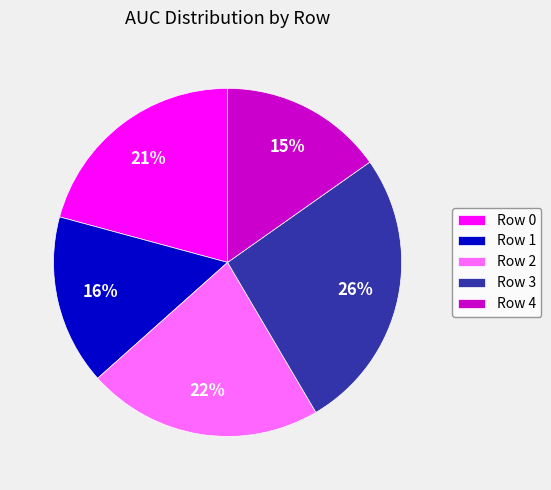

Which category has the smallest portion of the pie?

Row 4